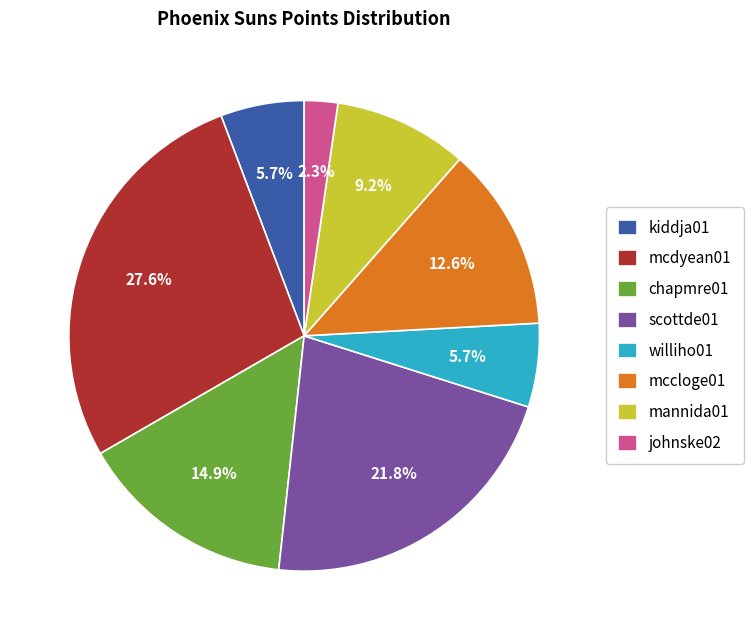

Which slice is the largest?

mcdyean01